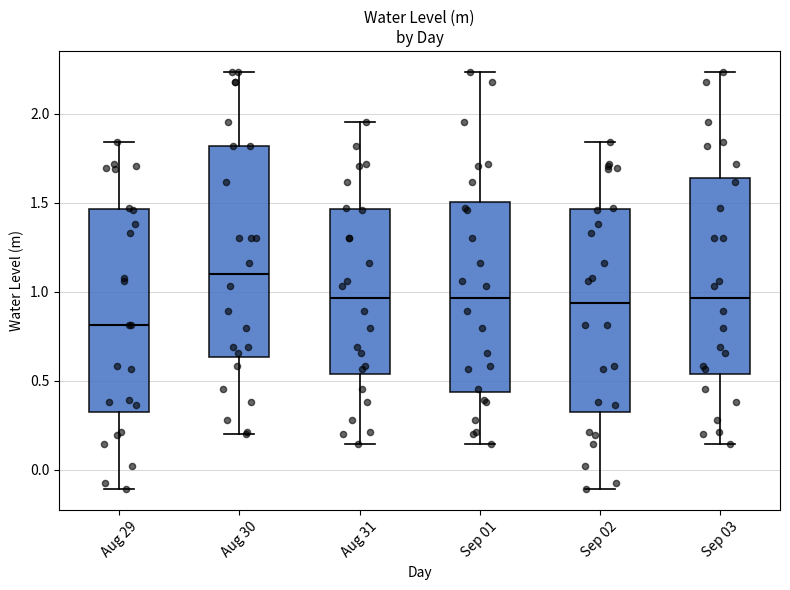

Where does the upper whisker of the box for Sep 02 end on the y-axis? The values are not printed on the chart, so give them approximately, as read against the axis.

1.85